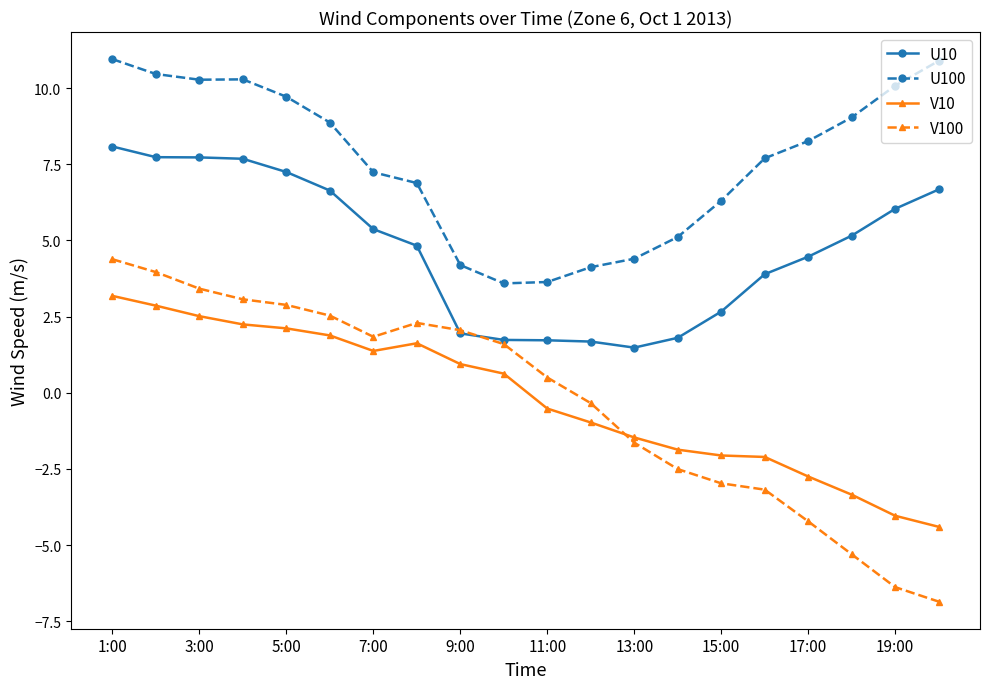

List the series in order of their peak value, lowest first.

V10, V100, U10, U100